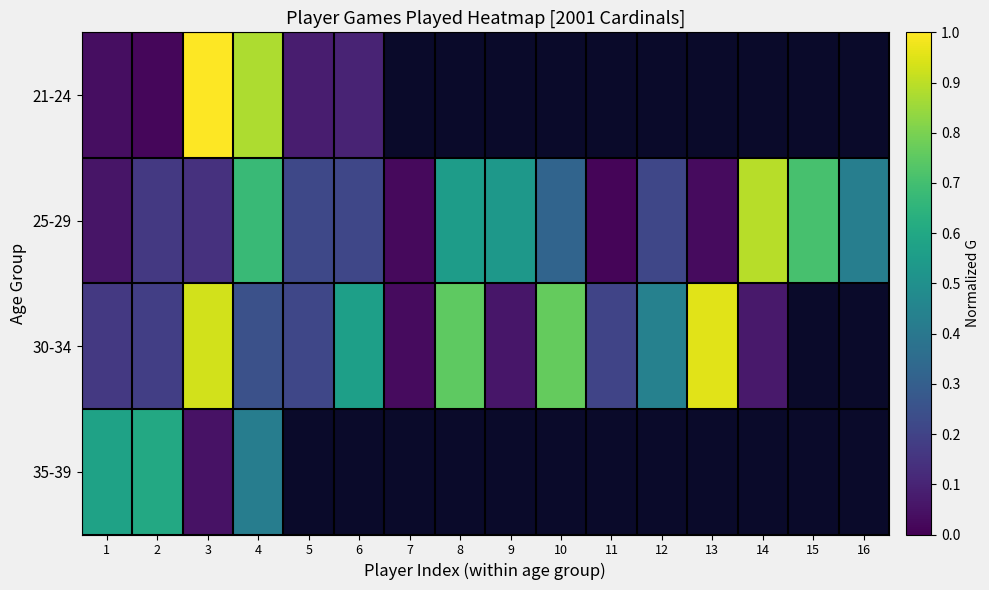

At which label does 21-24 reach its peak?

3